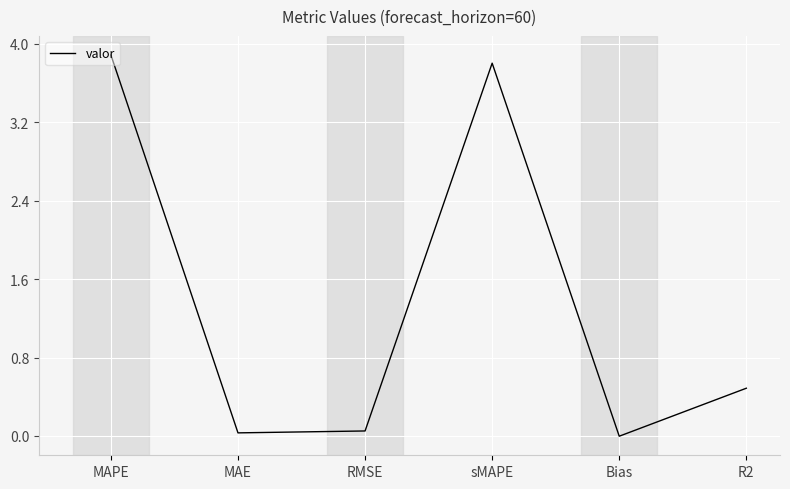

True or false: the data has more than 2 interior local peaks.

False